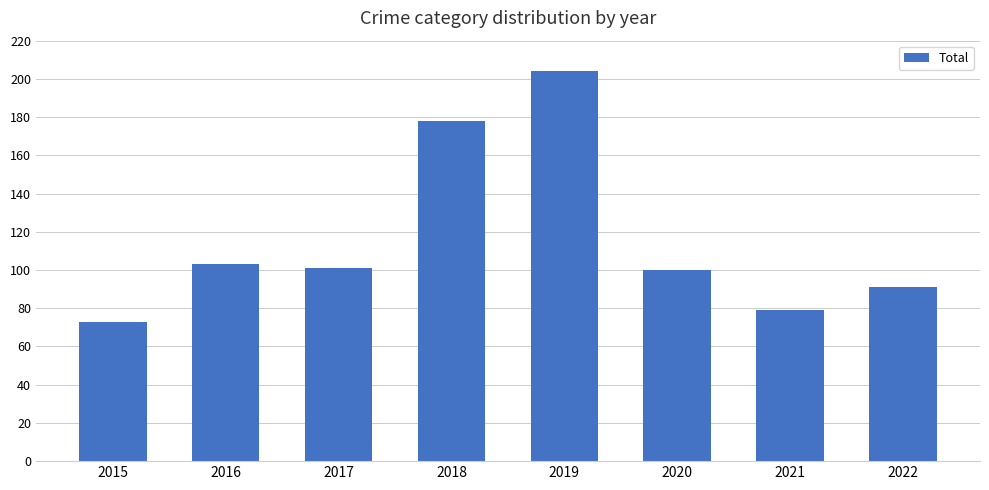

Which label corresponds to the largest value in the chart?

2019